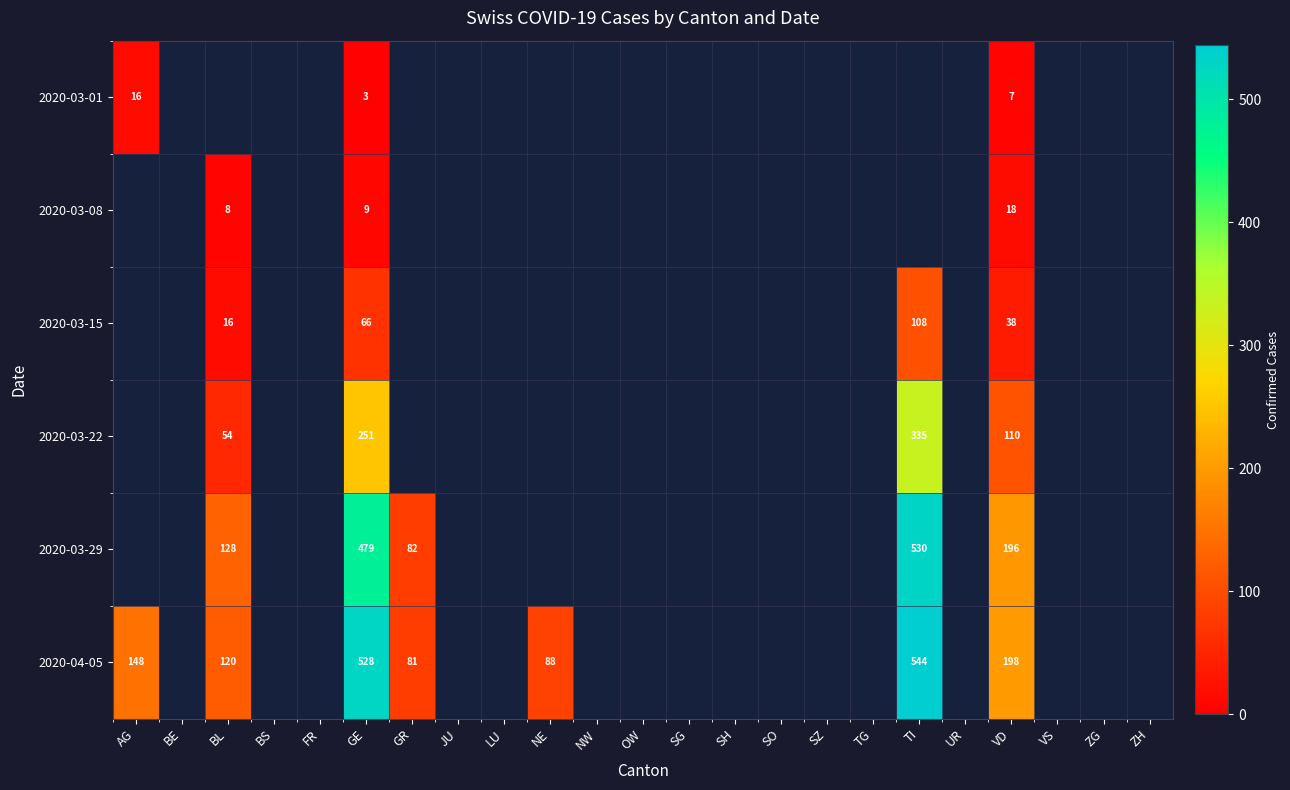

How many positive values does the 2020-03-08 series have?

3